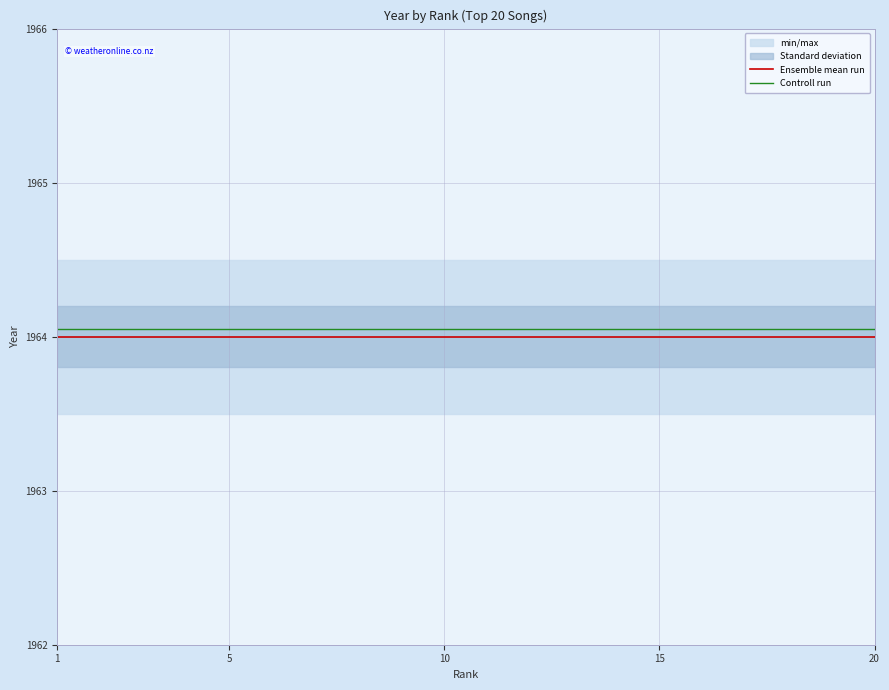

Reading left to right, list all the values displayed in this chart.

Ensemble mean run: 1964.0	1964.0	1964.0	1964.0	1964.0	1964.0	1964.0	1964.0	1964.0	1964.0	1964.0	1964.0	1964.0	1964.0	1964.0	1964.0	1964.0	1964.0	1964.0	1964.0
Controll run: 1964.0	1964.0	1964.0	1964.0	1964.0	1964.0	1964.0	1964.0	1964.0	1964.0	1964.0	1964.0	1964.0	1964.0	1964.0	1964.0	1964.0	1964.0	1964.0	1964.0